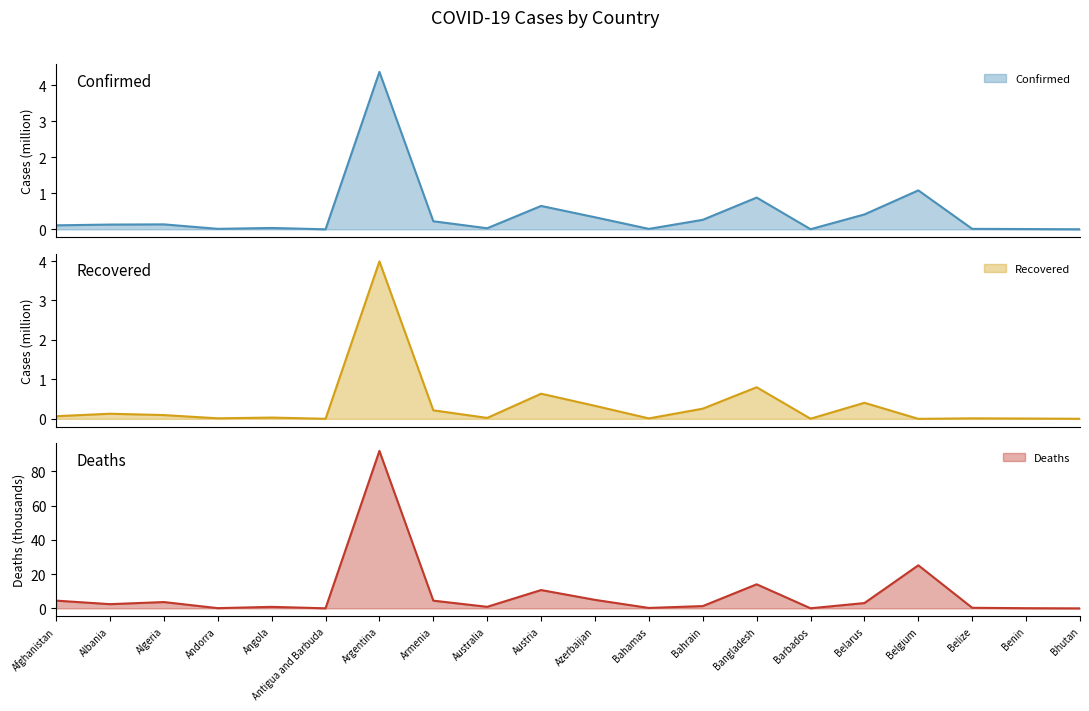

Is it true that Confirmed equals 0.2 at Algeria?

False